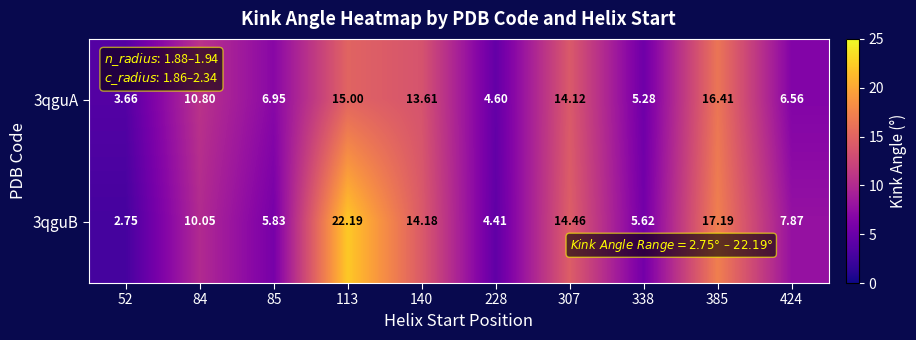

Is the value of 3qguB at 338 greater than the value of 3qguA at 113?

No